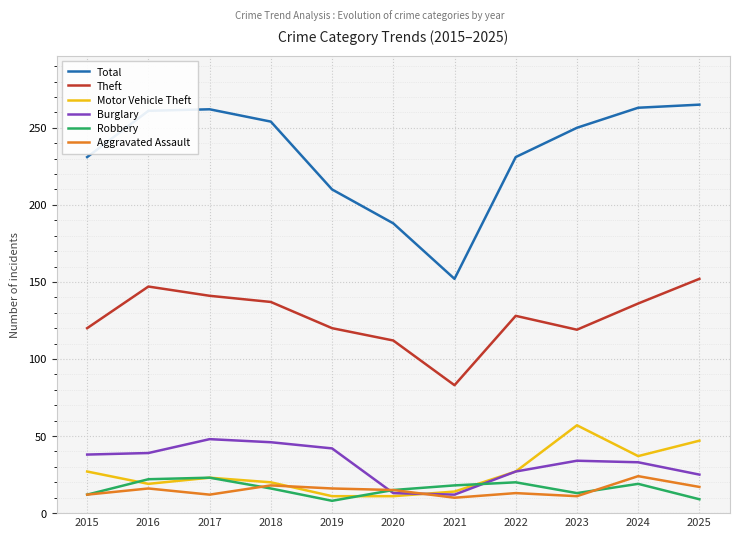

Which series has the widest spread of values?

Total